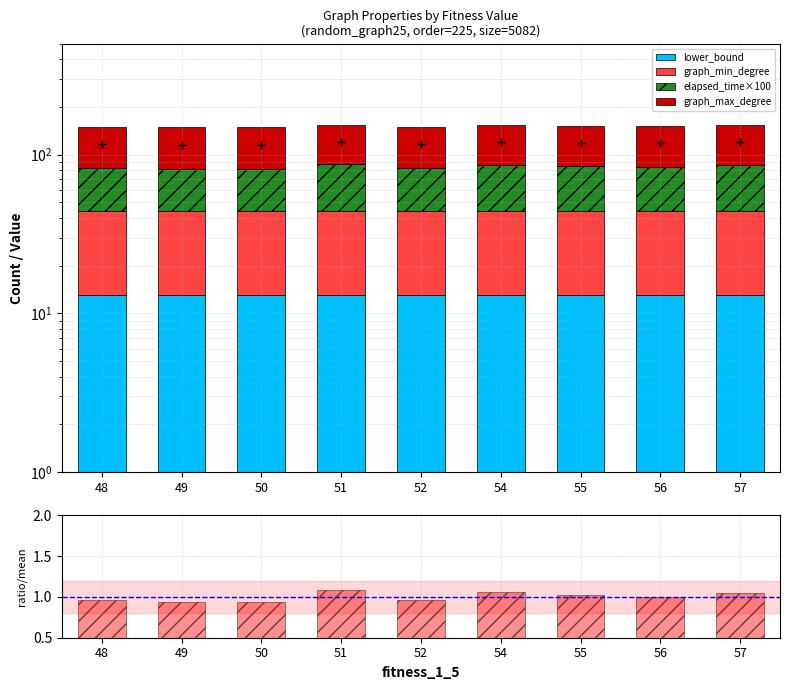

Which series has the widest spread of values?

elapsed_time×100